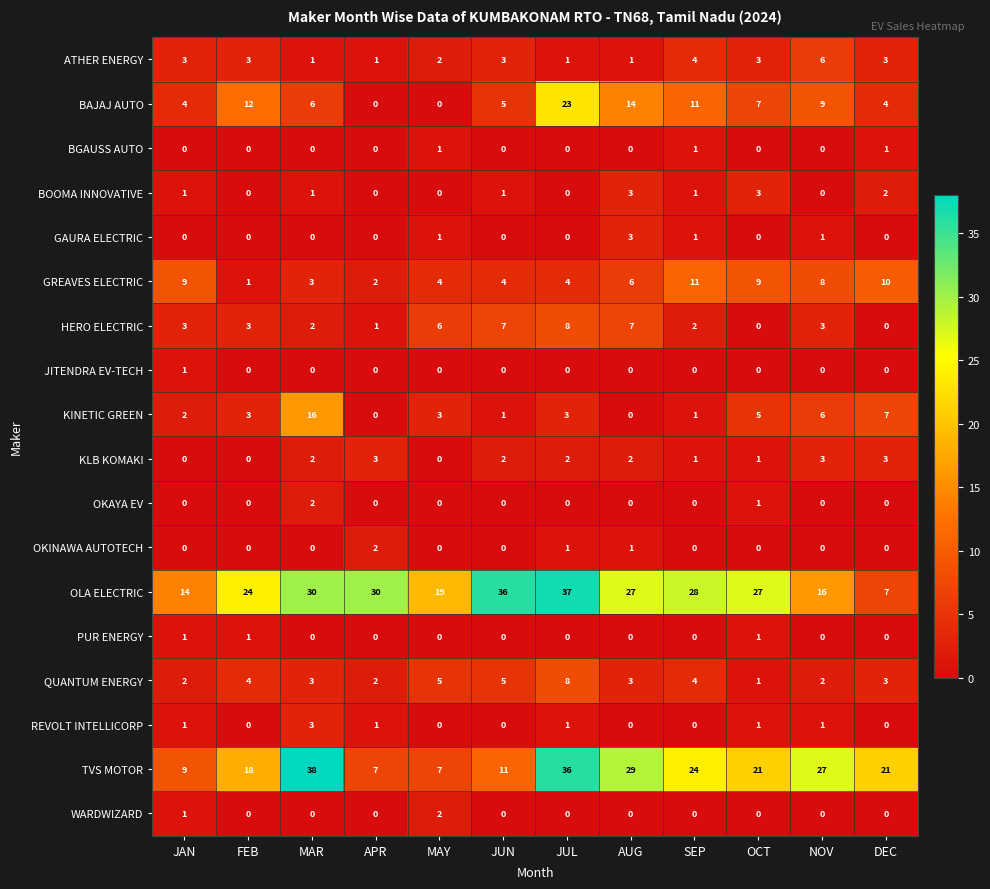

What is the total value across all series at JAN?

51